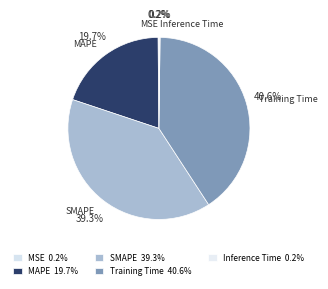

What percentage is NOT represented by Training Time?

59.4%